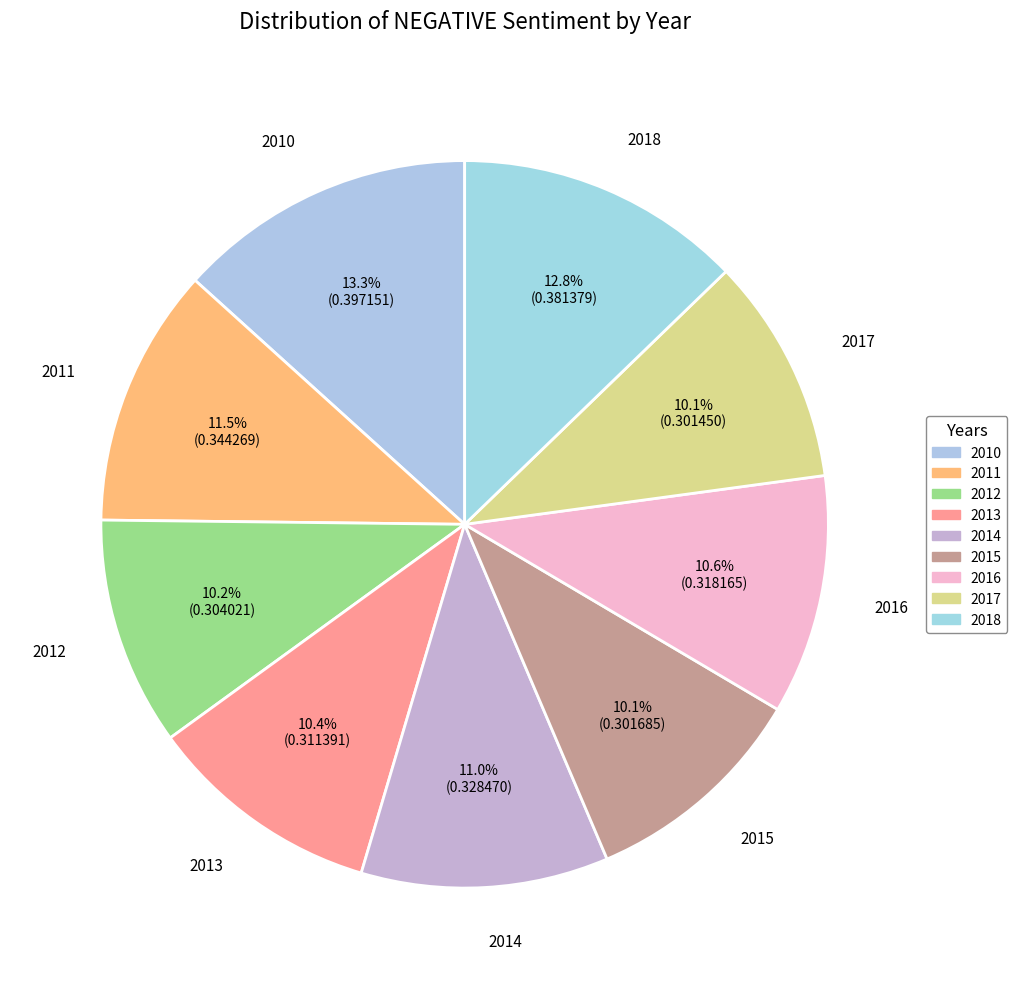

What percentage is the 2014 slice, to the nearest percent?

11%